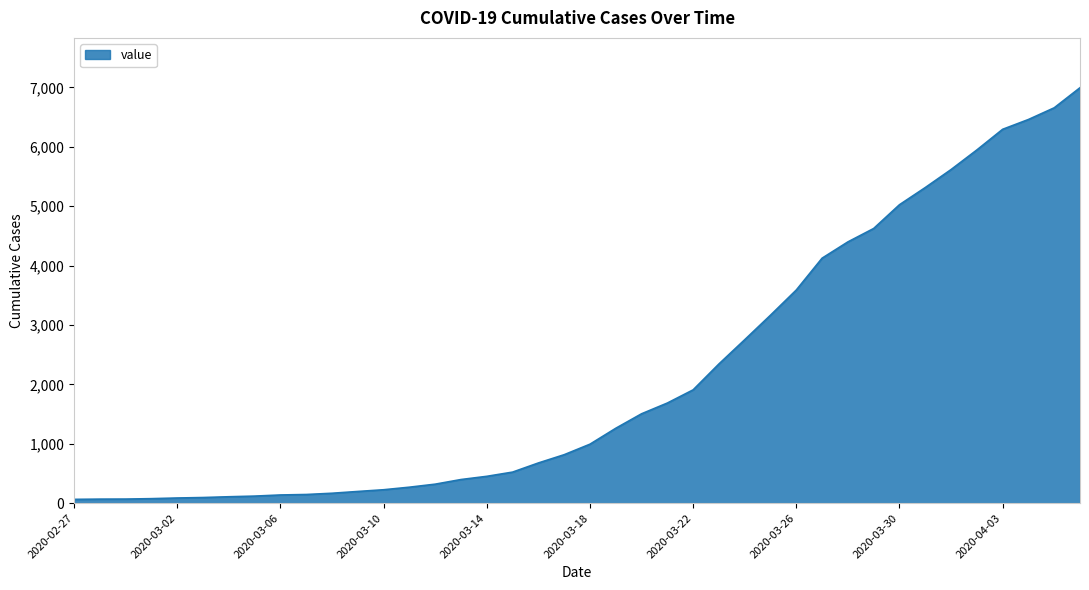

What is the maximum value shown in the chart?

6995